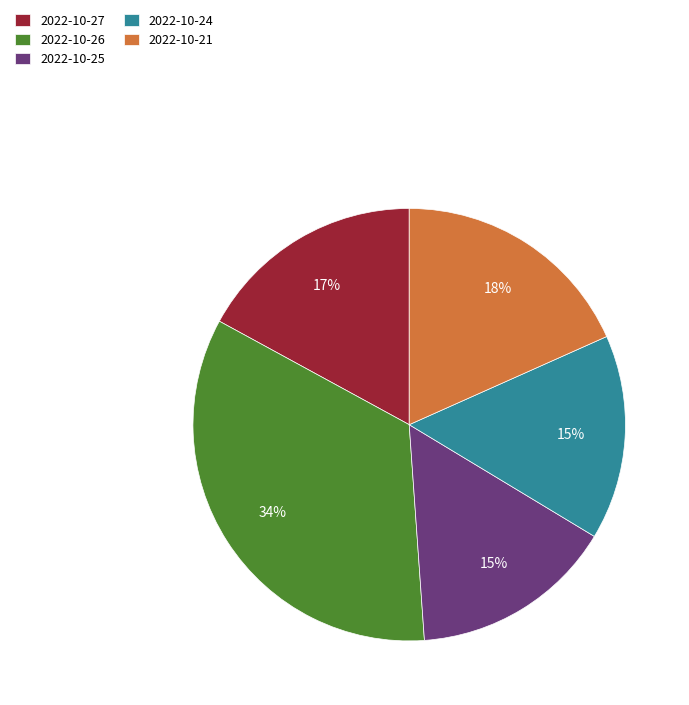

To the nearest percent, what is the average slice percentage?

20%